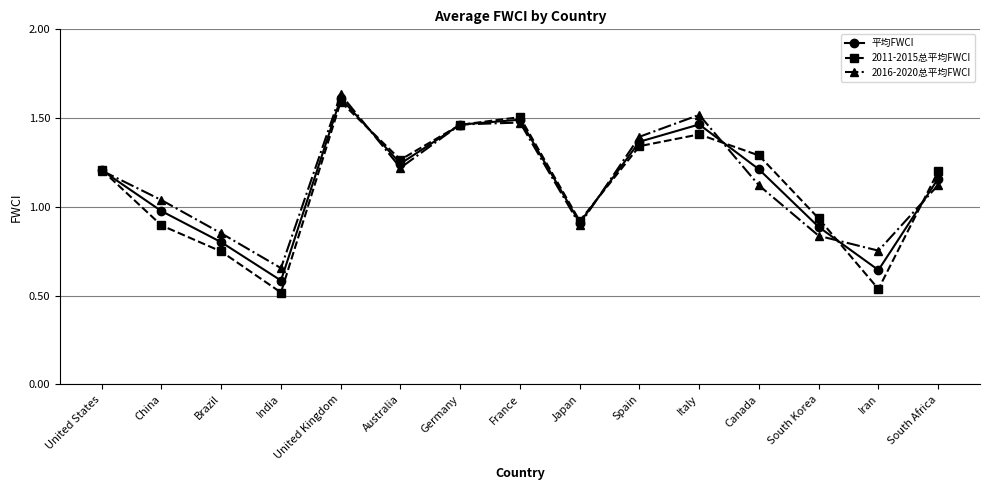

Which category has the highest value in the 平均FWCI series?

United Kingdom